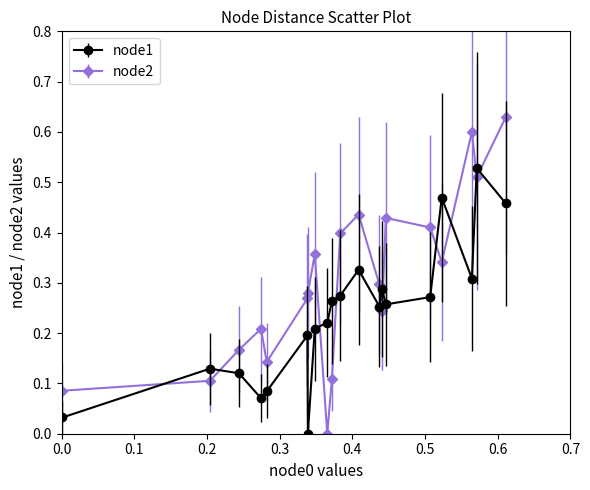

Which series has the widest spread of values?

node2